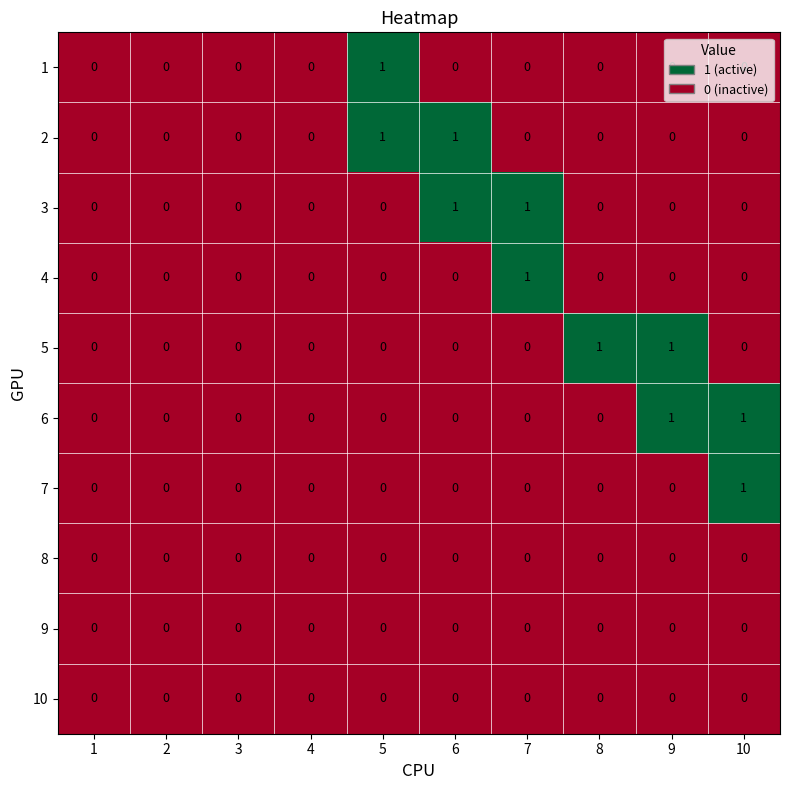

Is it true that 6 equals 0 at 6?

True